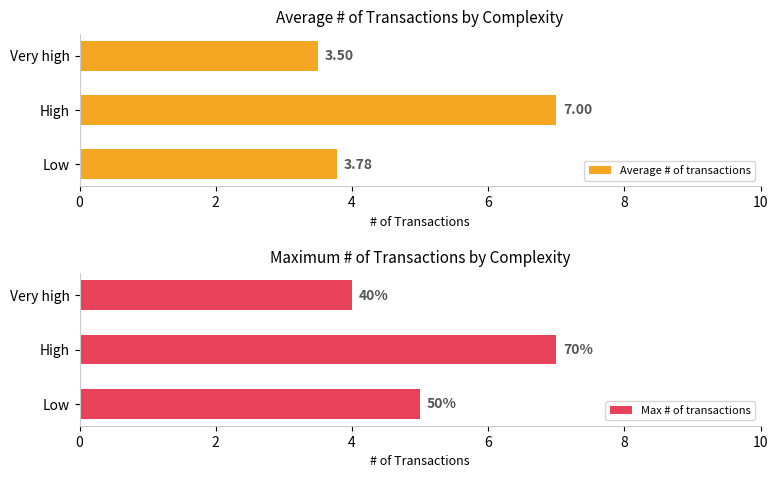

What is the average value of the Average # of transactions series?

4.8